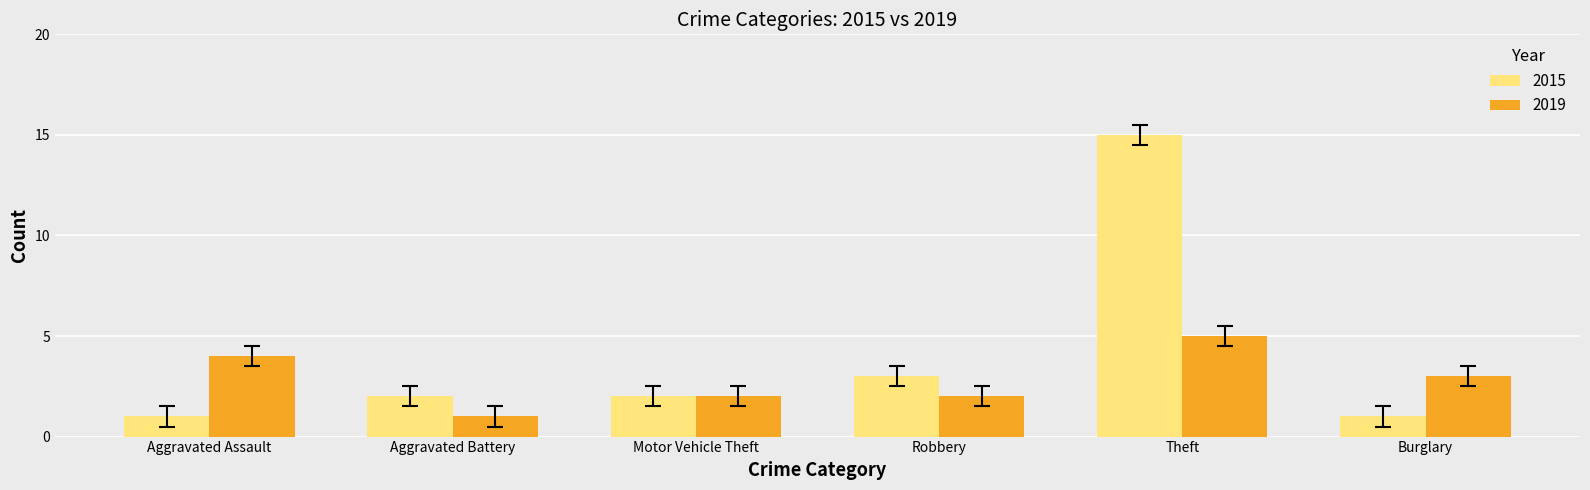

Which series has the largest total across all categories?

2015